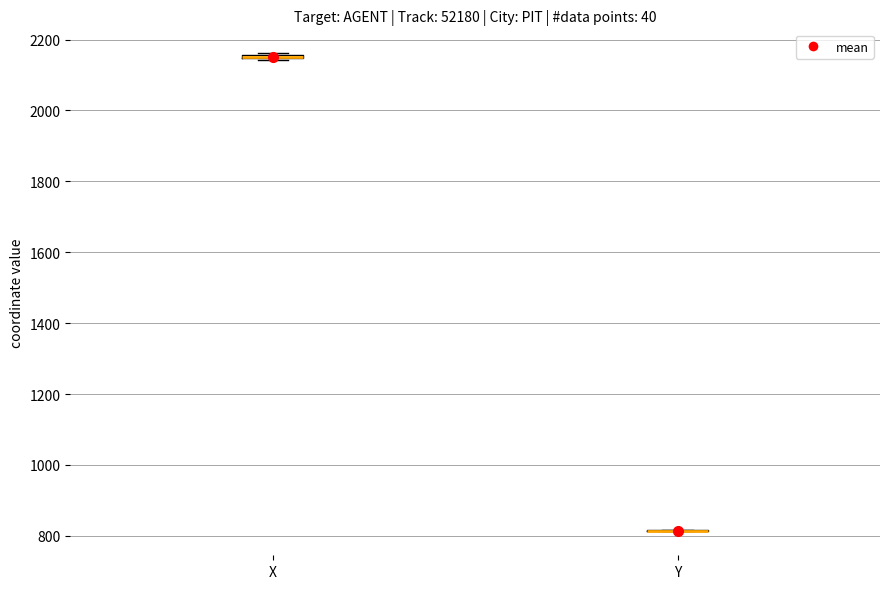

Where is the lower edge of the box for X on the y-axis? The values are not printed on the chart, so give them approximately, as read against the axis.

2140